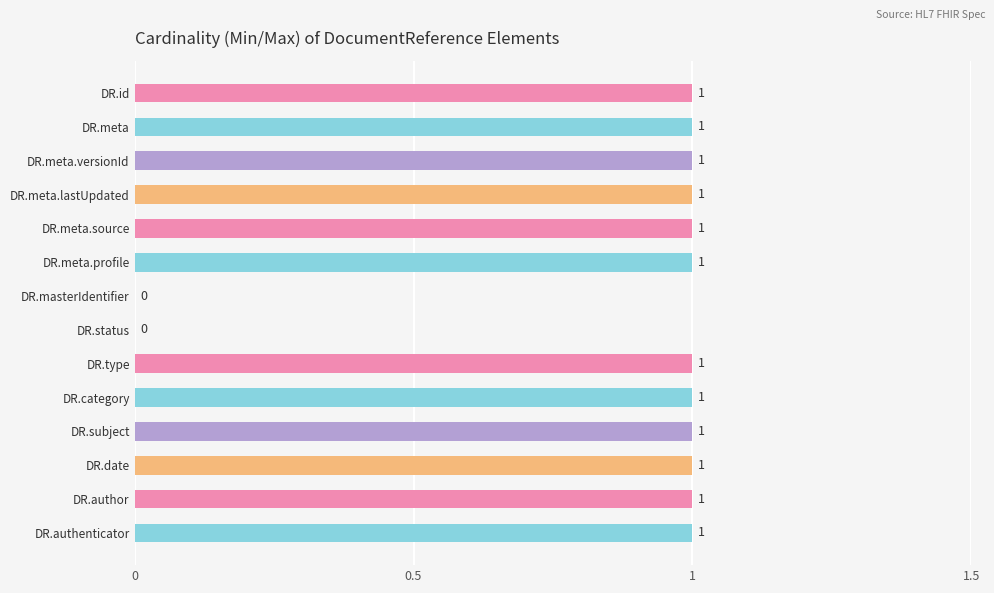

What is the sum of all values?

12